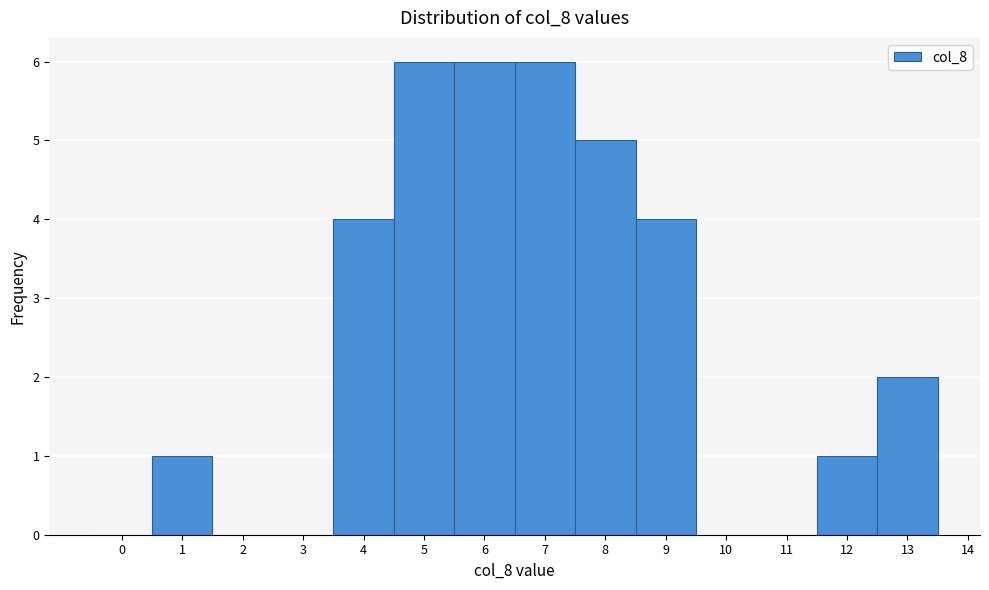

How tall is the bar that spans 11.5 to 12.5 on the x-axis? The values are not printed on the chart, so give them approximately, as read against the axis.

1